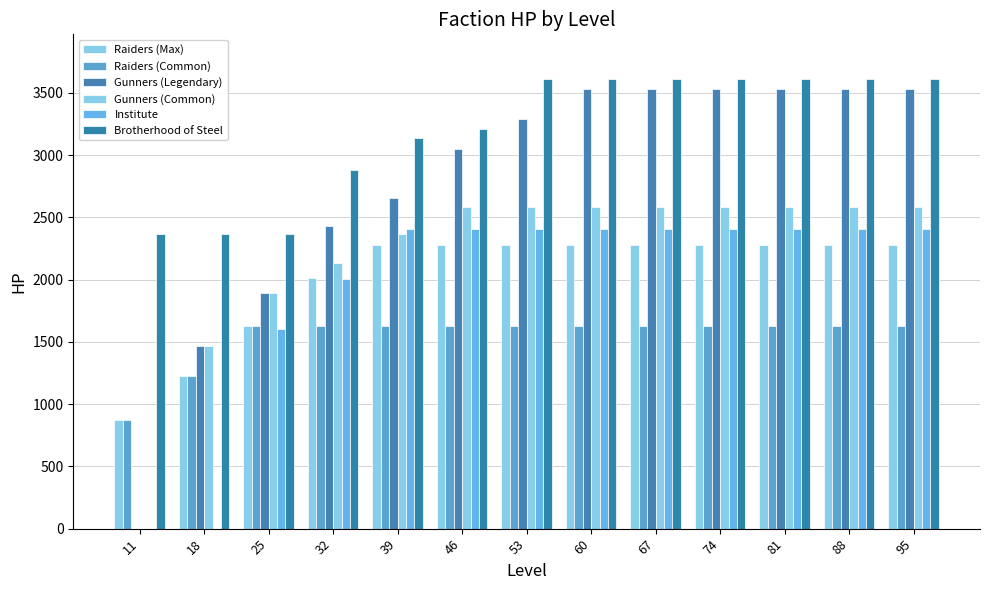

What is the value of the Raiders (Max) bar at the 6th from the left?

2280